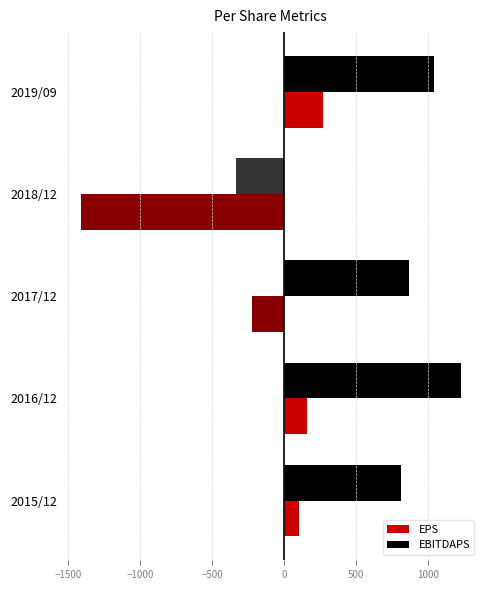

The value of EPS at 2017/12 is -222. True or false?

True